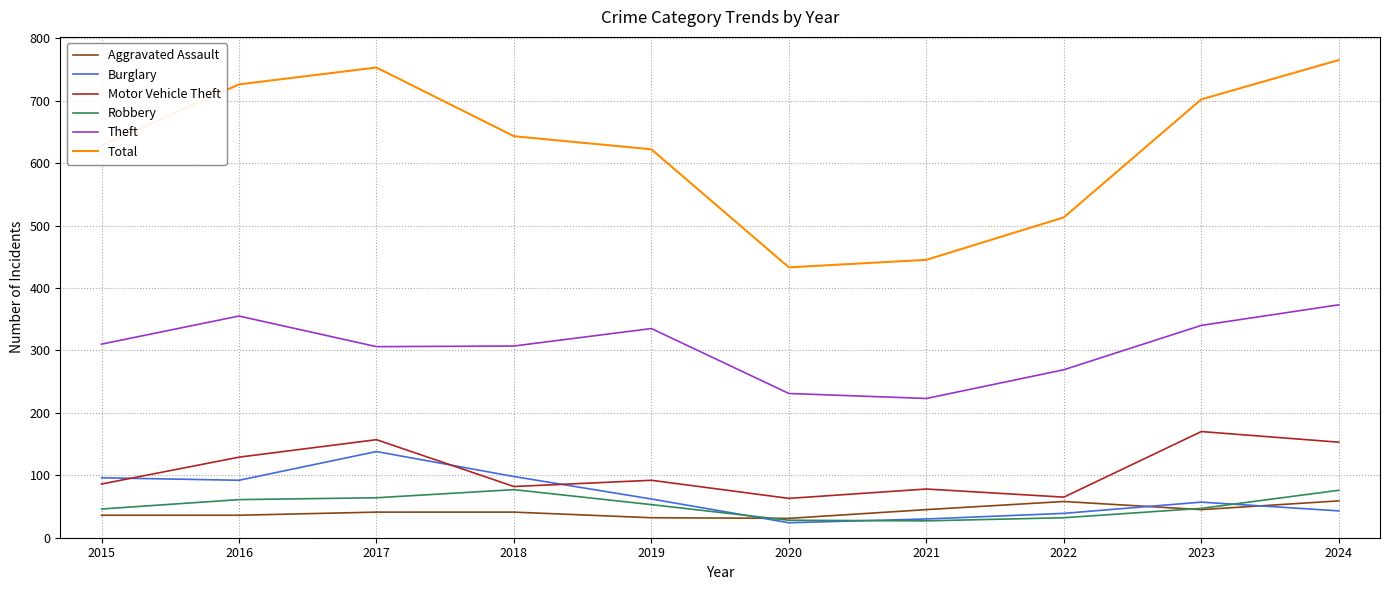

Rank the series by their maximum value, from highest to lowest.

Total, Theft, Motor Vehicle Theft, Burglary, Robbery, Aggravated Assault